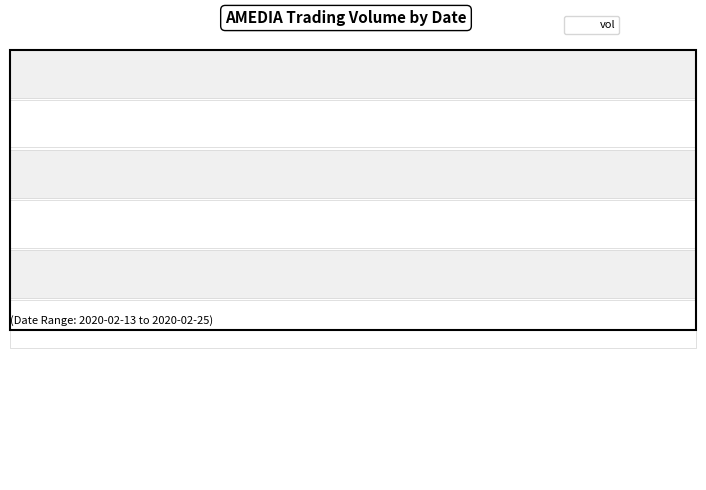

Rank the categories by value from highest to lowest.

2020-02-20, 2020-02-13, 2020-02-25, 2020-02-19, 2020-02-21